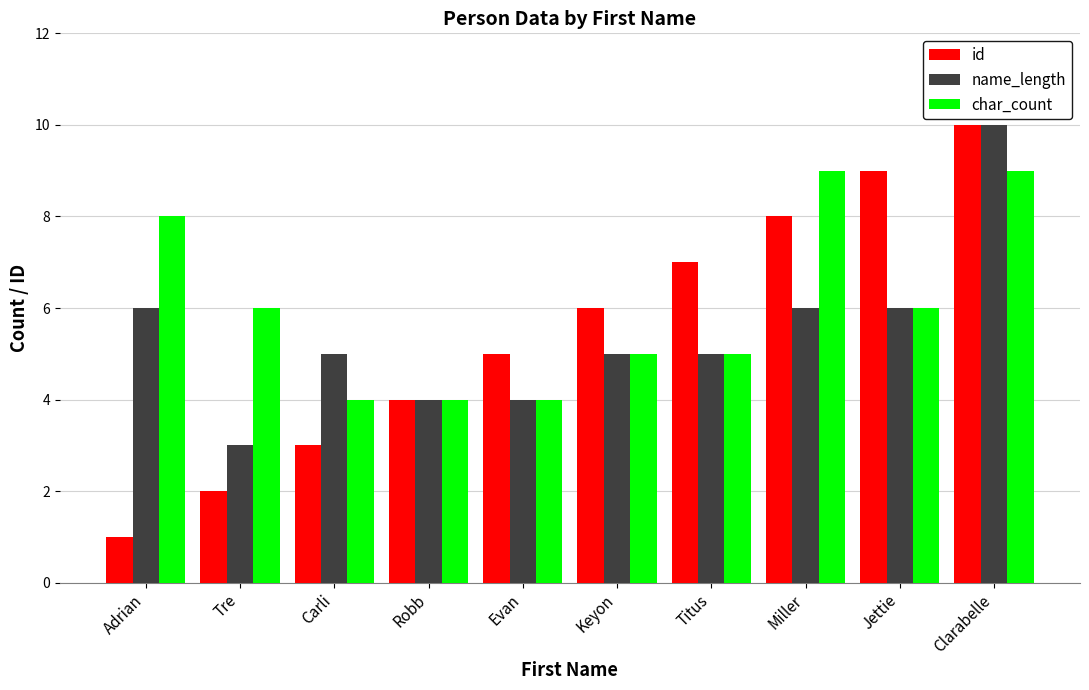

What is the sum of the id values at Titus and Keyon?

13